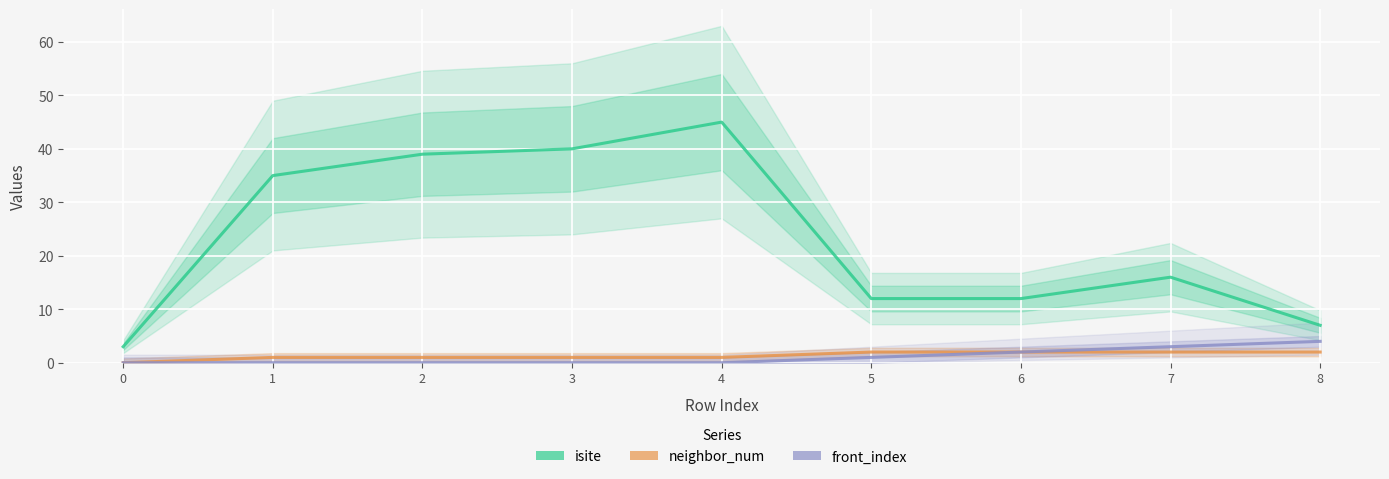

True or false: isite and neighbor_num cross at least once.

False